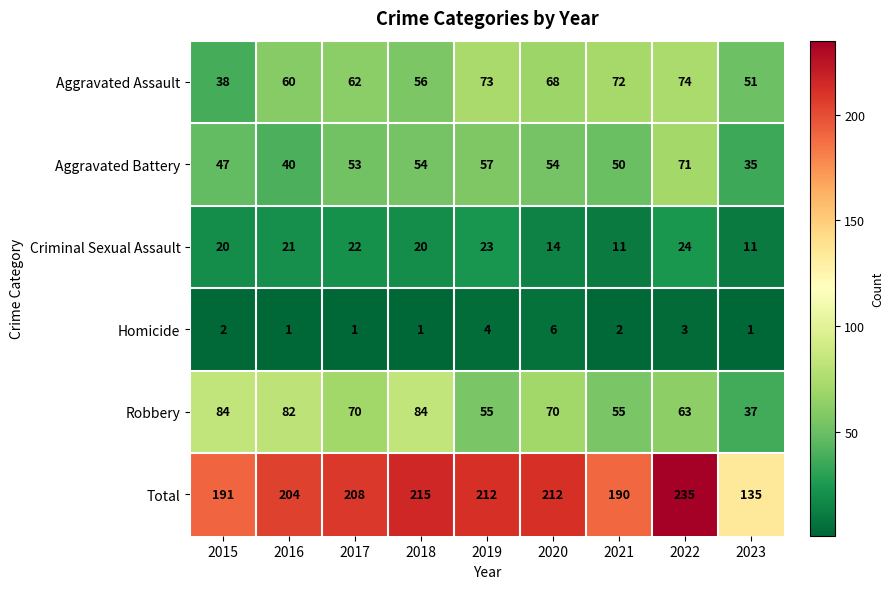

What is the greatest value displayed?

235